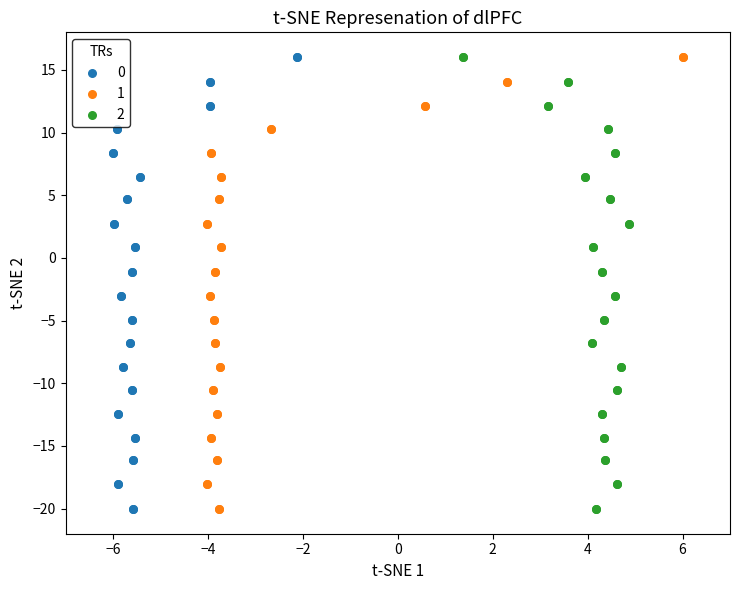

What are all the series names shown in the legend?

0, 1, 2